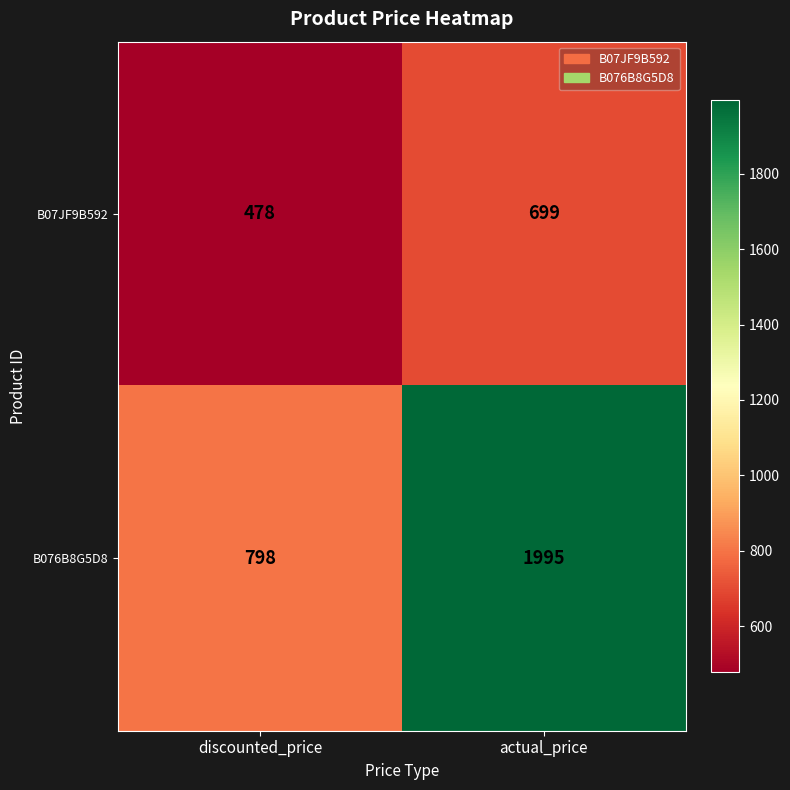

List the series in order of their peak value, highest first.

B076B8G5D8, B07JF9B592